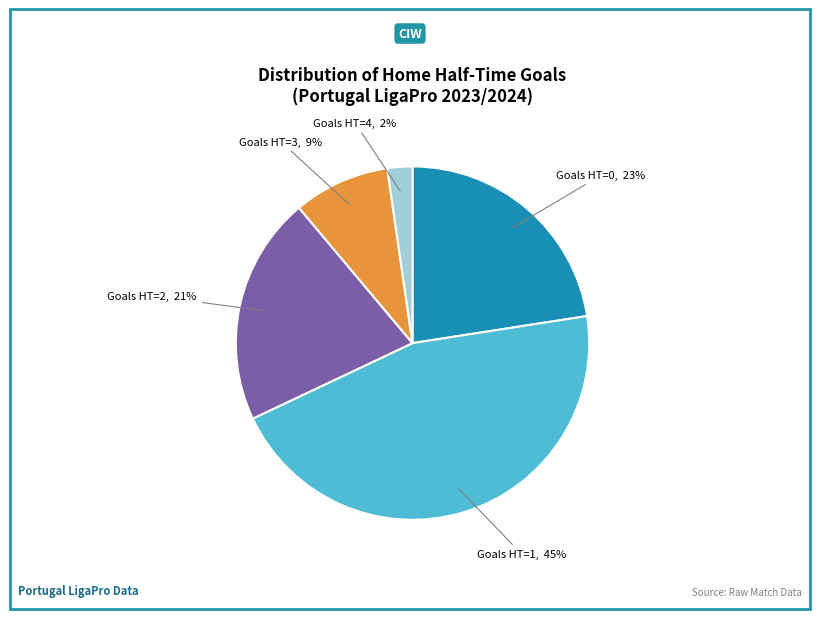

Does any single category account for the majority?

No